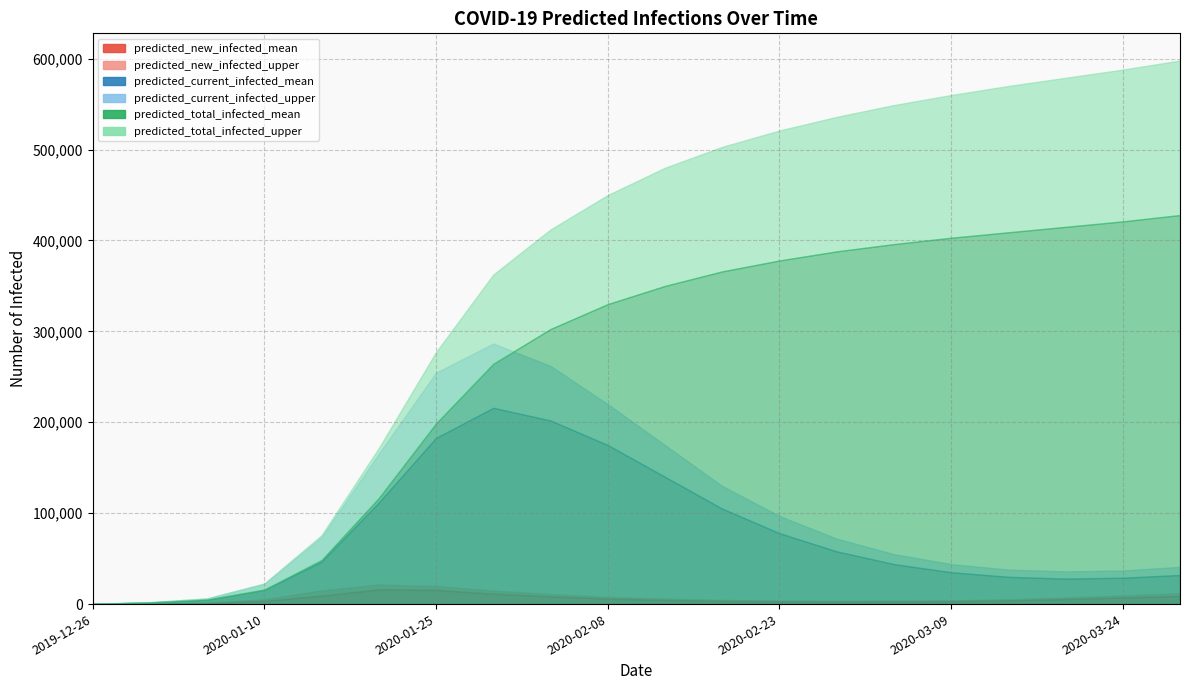

The value of predicted_new_infected_upper at 2020-03-19 is 7300. True or false?

True